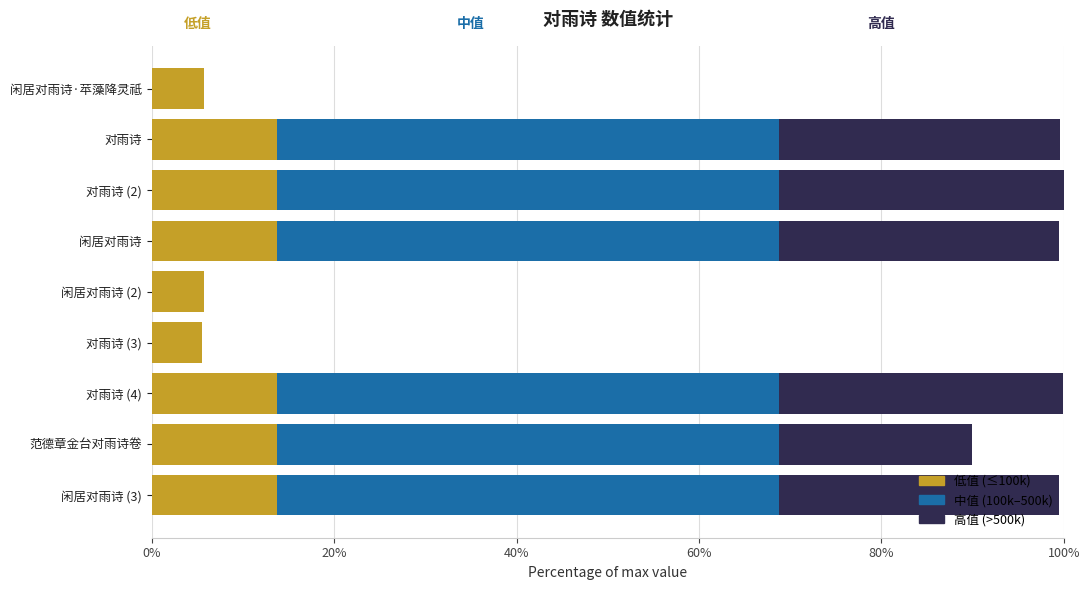

What is the total value across all series at 闲居对雨诗·苹藻降灵祗?

5.7